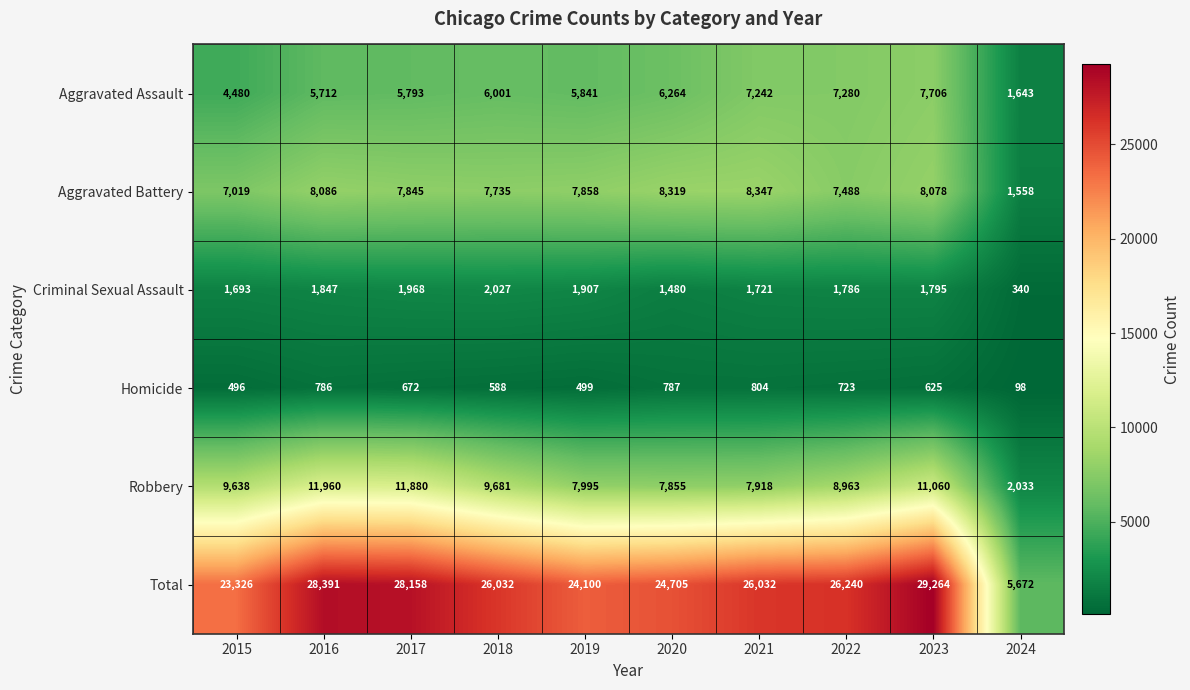

How many distinct data groups are displayed?

6